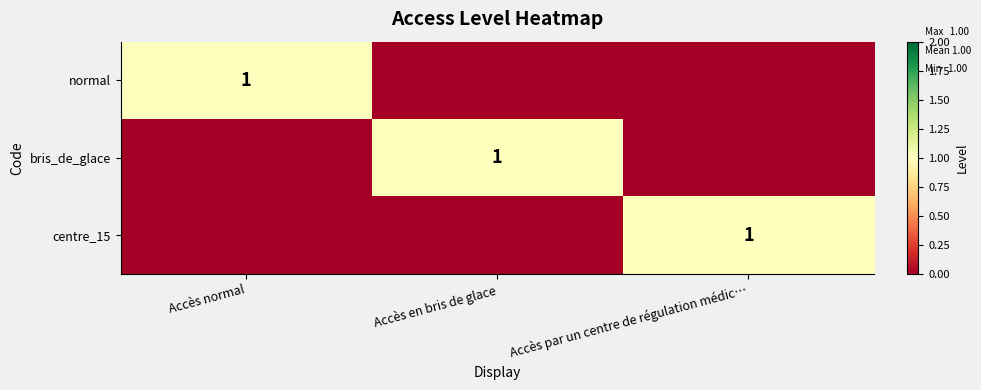

Which category has the highest value across all series?

Accès normal